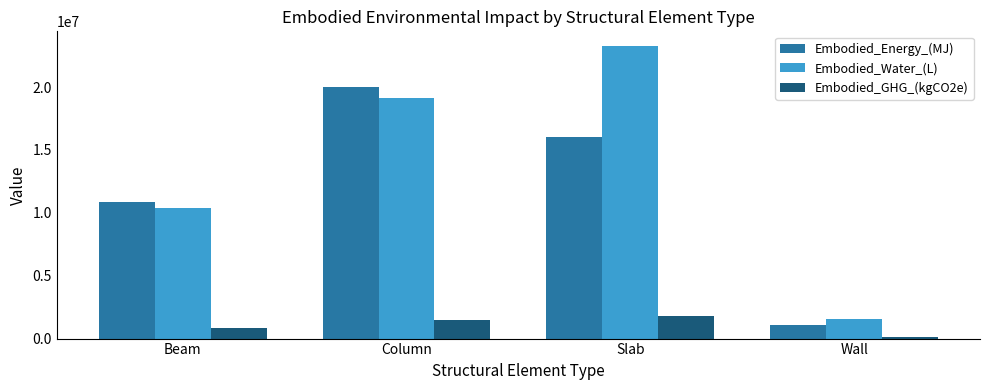

Reading left to right, transcribe all the data shown in this chart.

Embodied_Energy_(MJ): Beam=10883989.8	Column=20040903.1	Slab=15995604.1	Wall=1100518.0
Embodied_Water_(L): Beam=10407113.9	Column=19162822.3	Slab=23271661.7	Wall=1597196.5
Embodied_GHG_(kgCO2e): Beam=813494.1	Column=1497902.5	Slab=1801203.0	Wall=127396.4